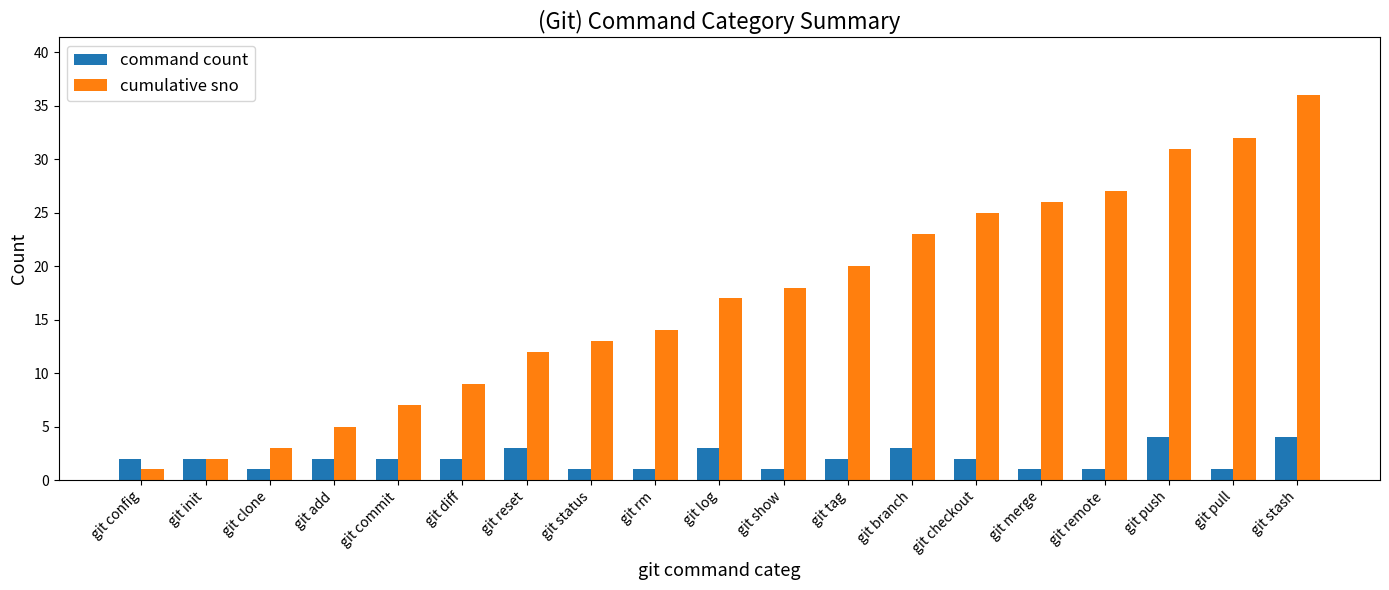

Rank the series by their average value, from lowest to highest.

command count, cumulative sno